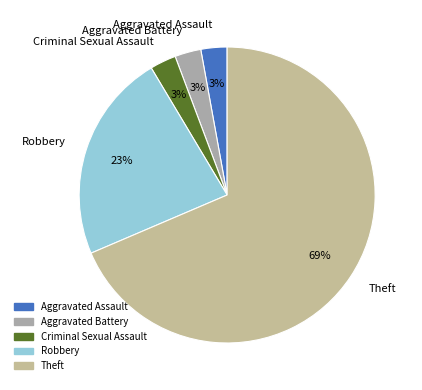

Approximately how many times larger is the value at Aggravated Assault compared to Aggravated Battery?

1.0